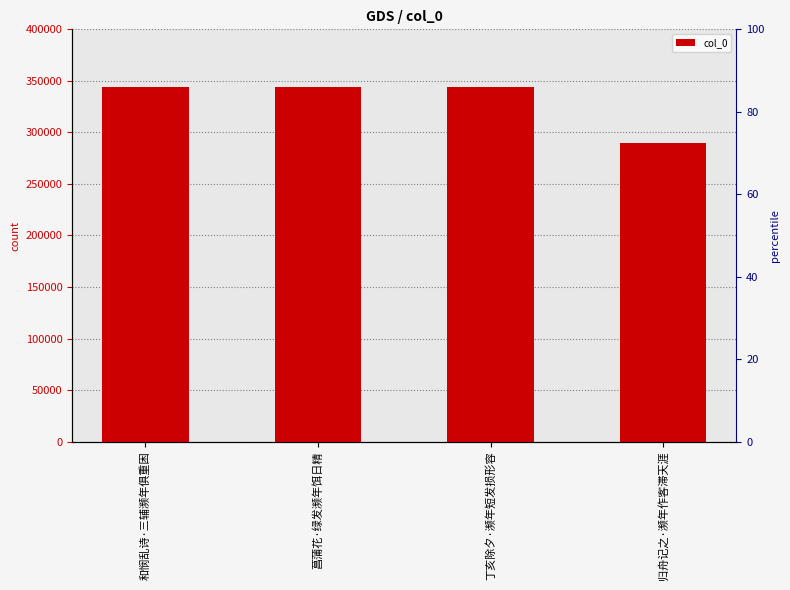

Which category has the highest value across all series?

和悯乱诗·三辅濒年俱重困